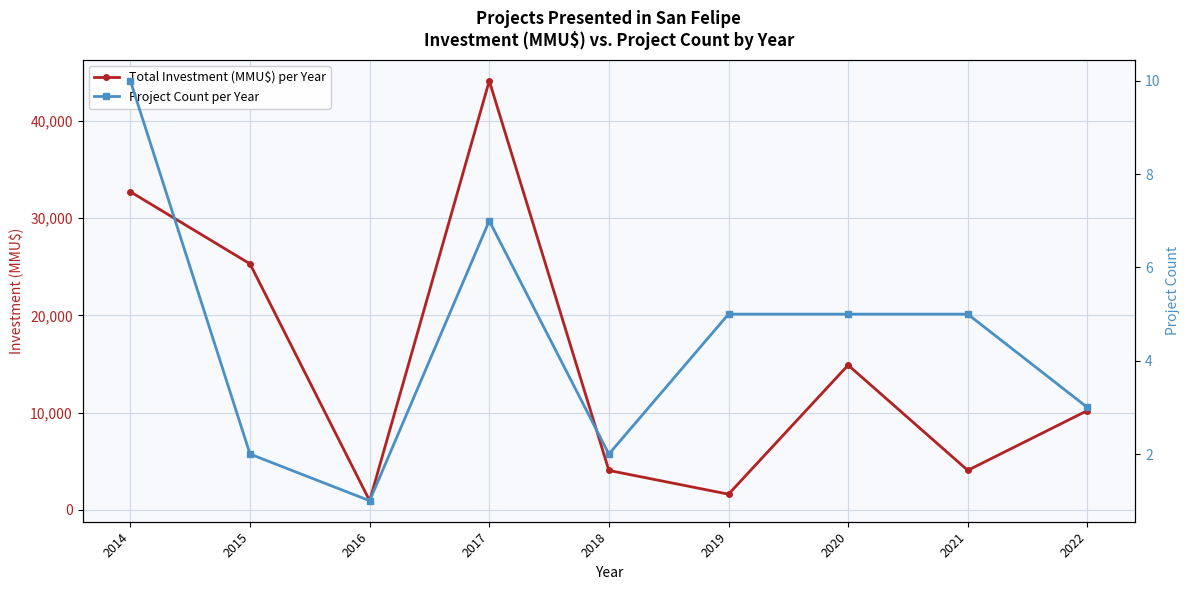

True or false: Total Investment (MMU$) per Year and Project Count per Year intersect in this chart.

False